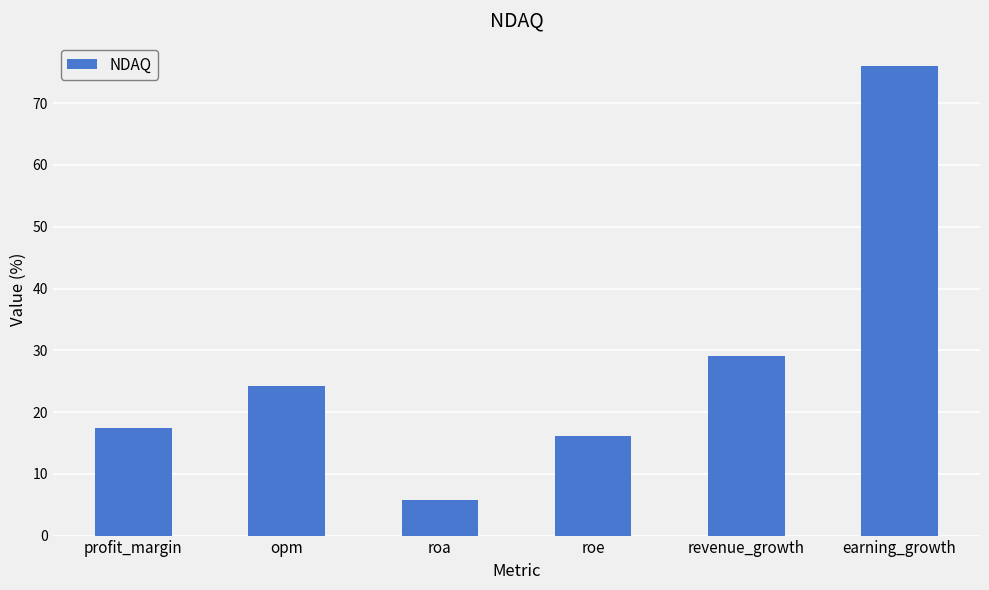

What is the sum of the values at profit_margin and revenue_growth?

46.4